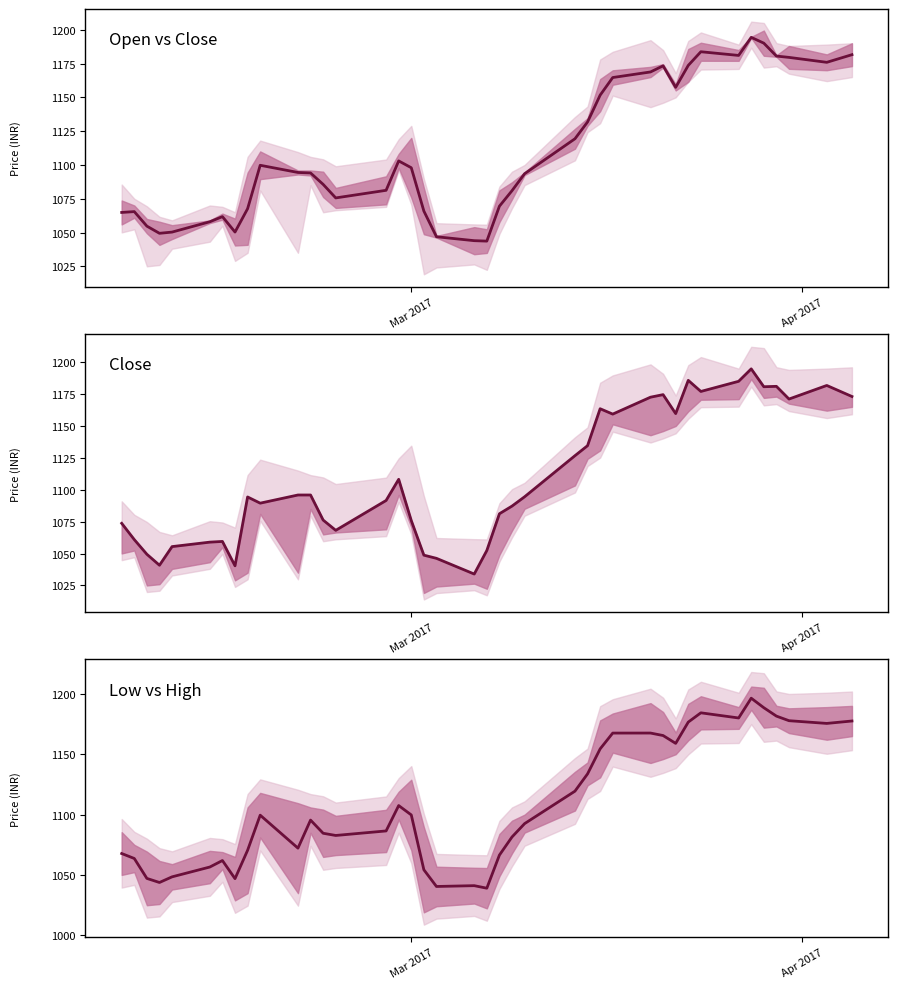

Is this an area chart (filled region under the line)?

No